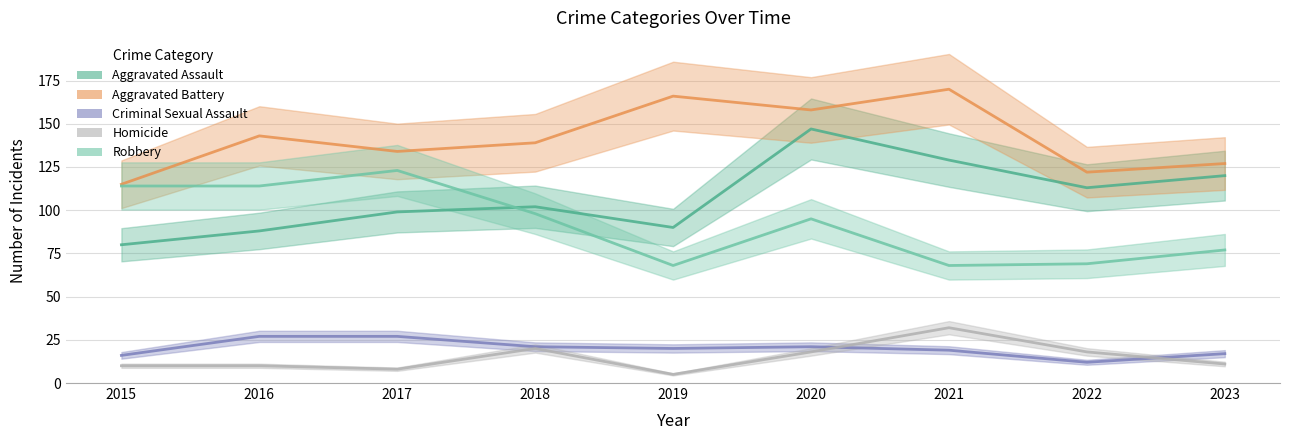

Is this an area chart (filled region under the line)?

No